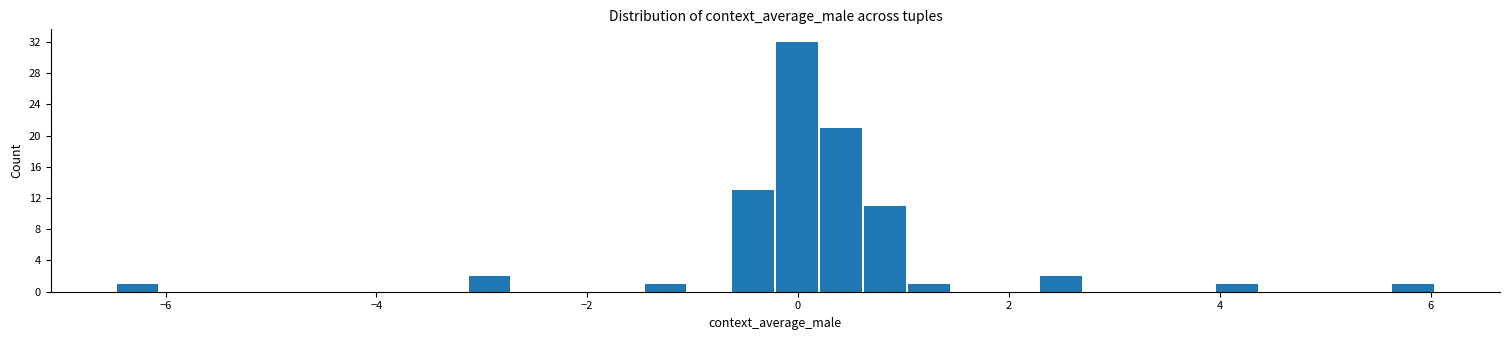

Around what value on the x-axis is the tallest bar? Give the approximate position of its centre, as read against the axis.

0.0